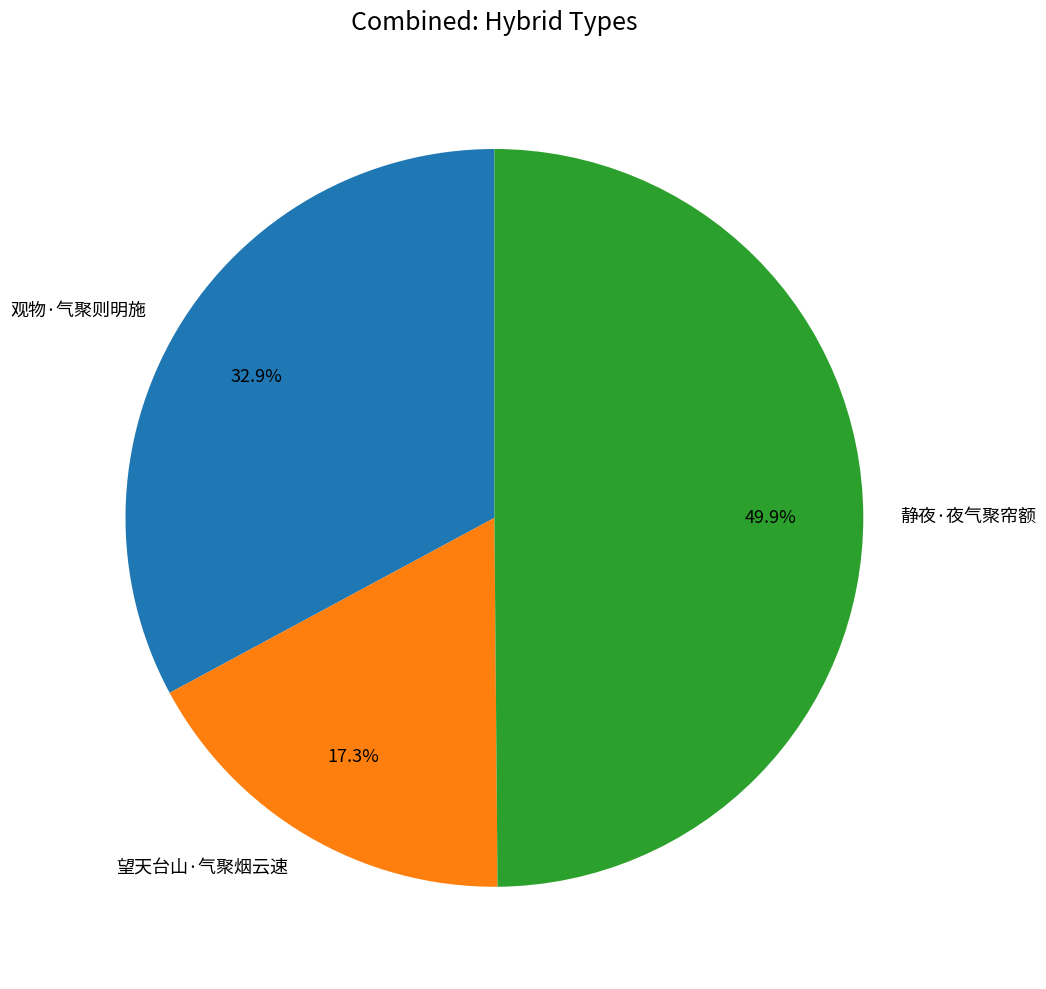

Which slice is the smallest?

望天台山·气聚烟云速